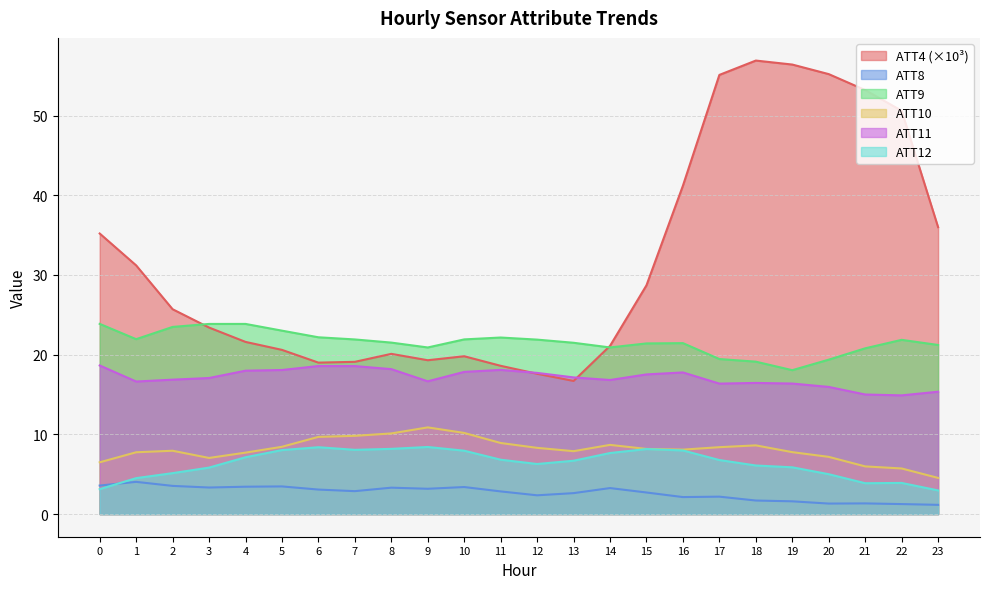

How many values in the ATT8 series are below 2?

6